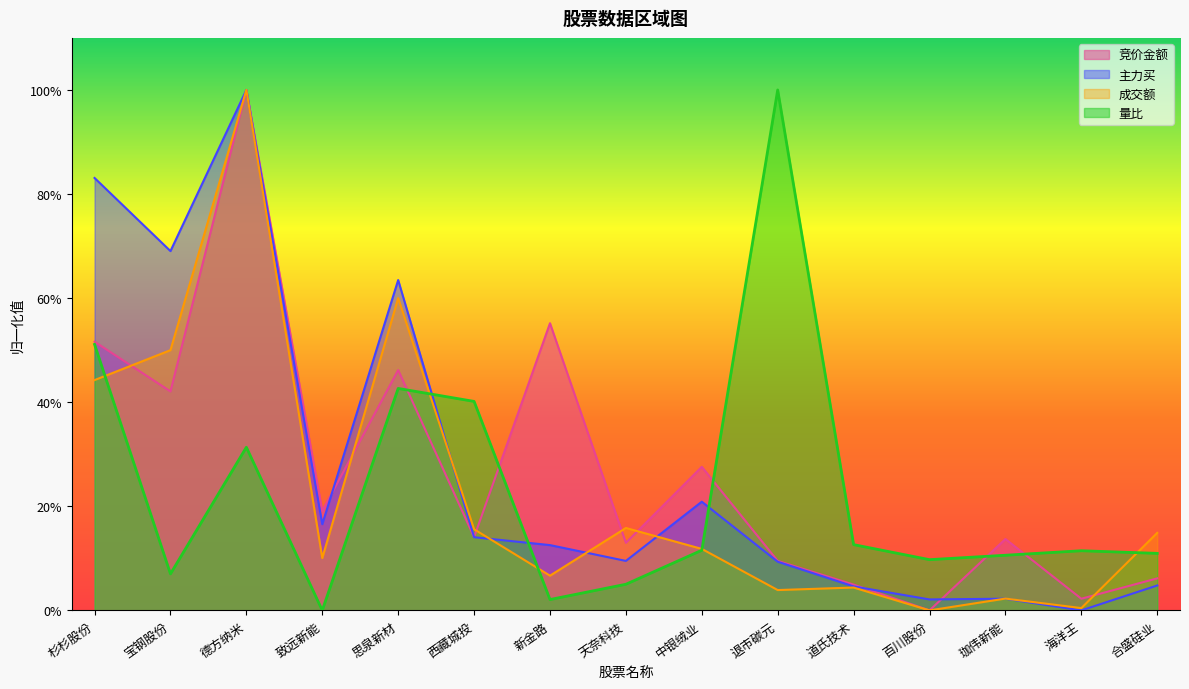

List the labels in order of 成交额 value, largest first.

德方纳米, 思泉新材, 宝钢股份, 杉杉股份, 天奈科技, 西藏城投, 合盛硅业, 中银绒业, 致远新能, 新金路, 道氏技术, 退市碳元, 珈伟新能, 海洋王, 百川股份